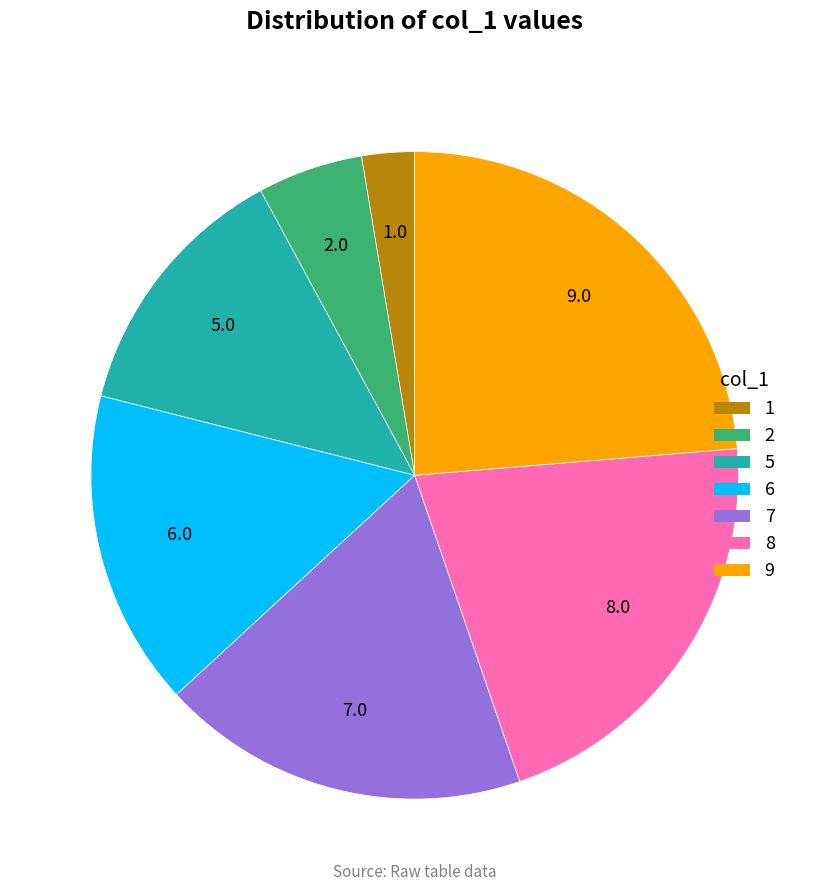

Is there any slice that represents more than half of the pie?

No